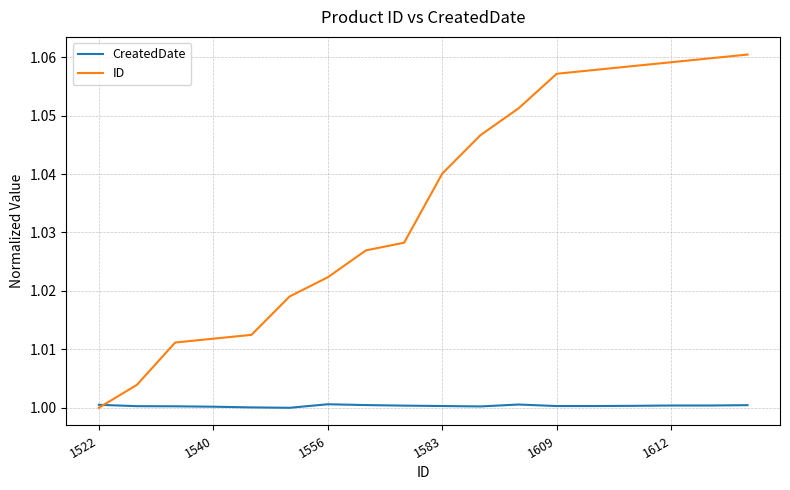

Which series has the widest spread of values?

ID